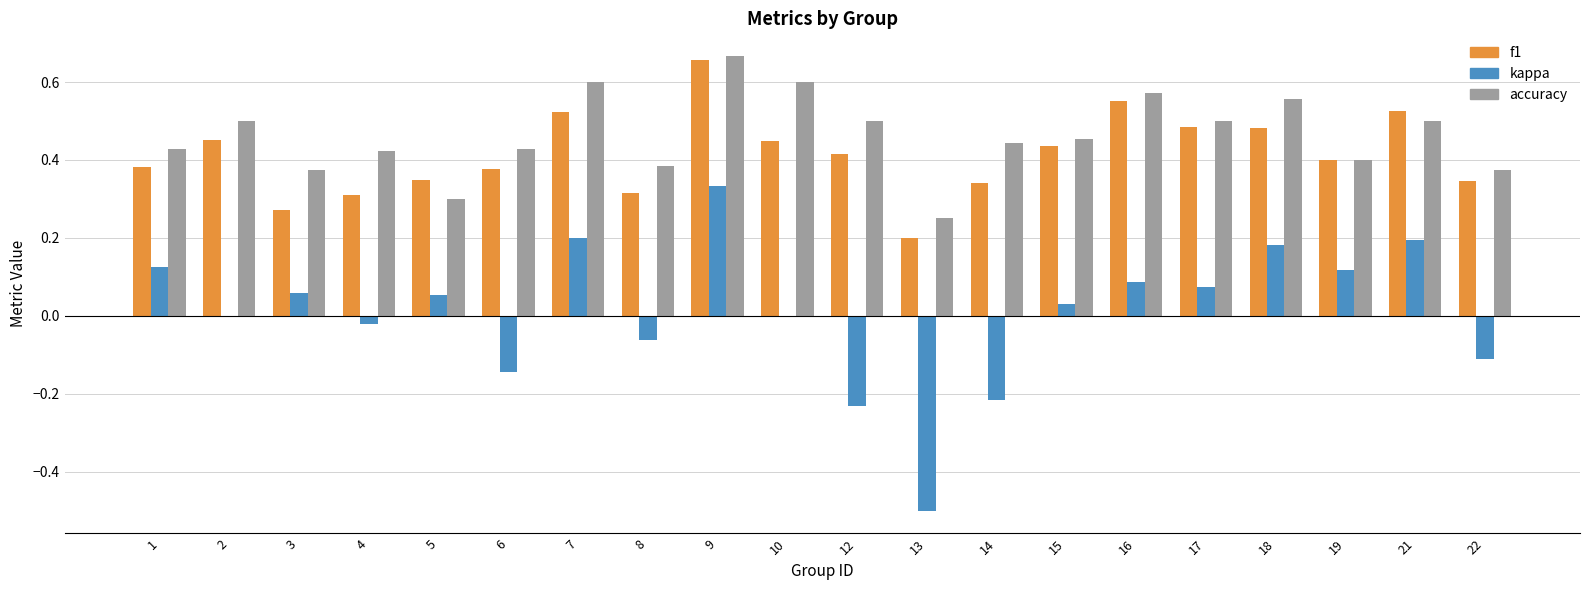

At which category does the chart reach its peak across all series?

9